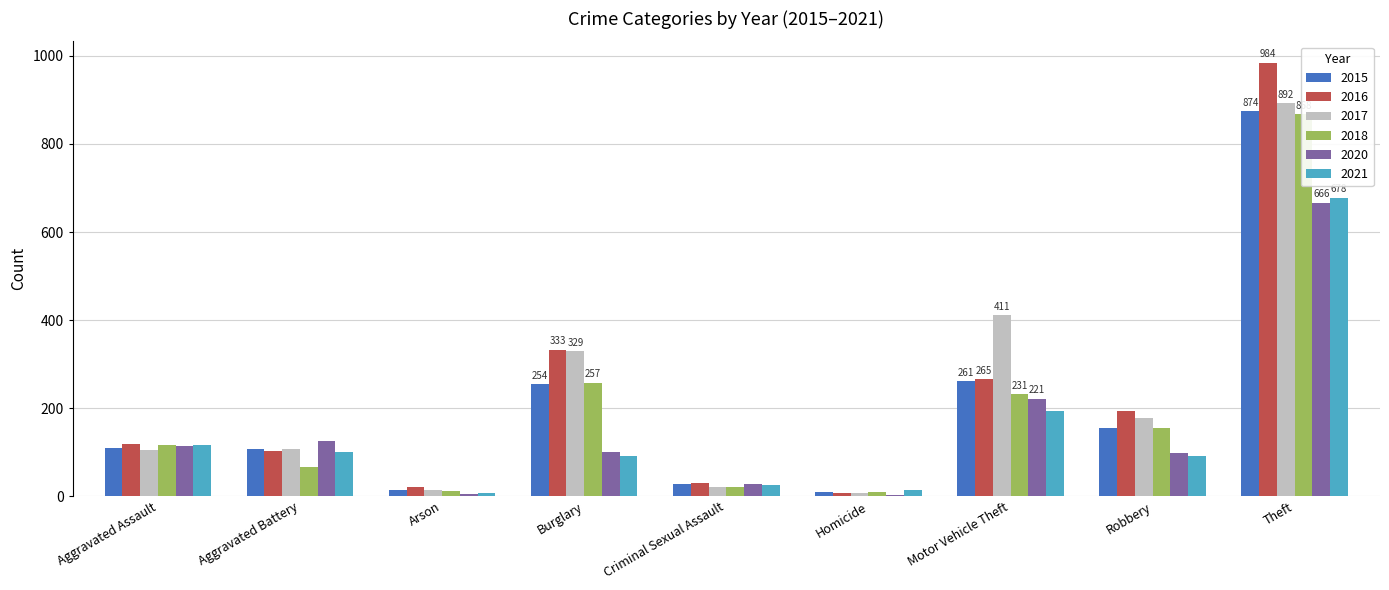

Does the chart contain stacked bars?

No